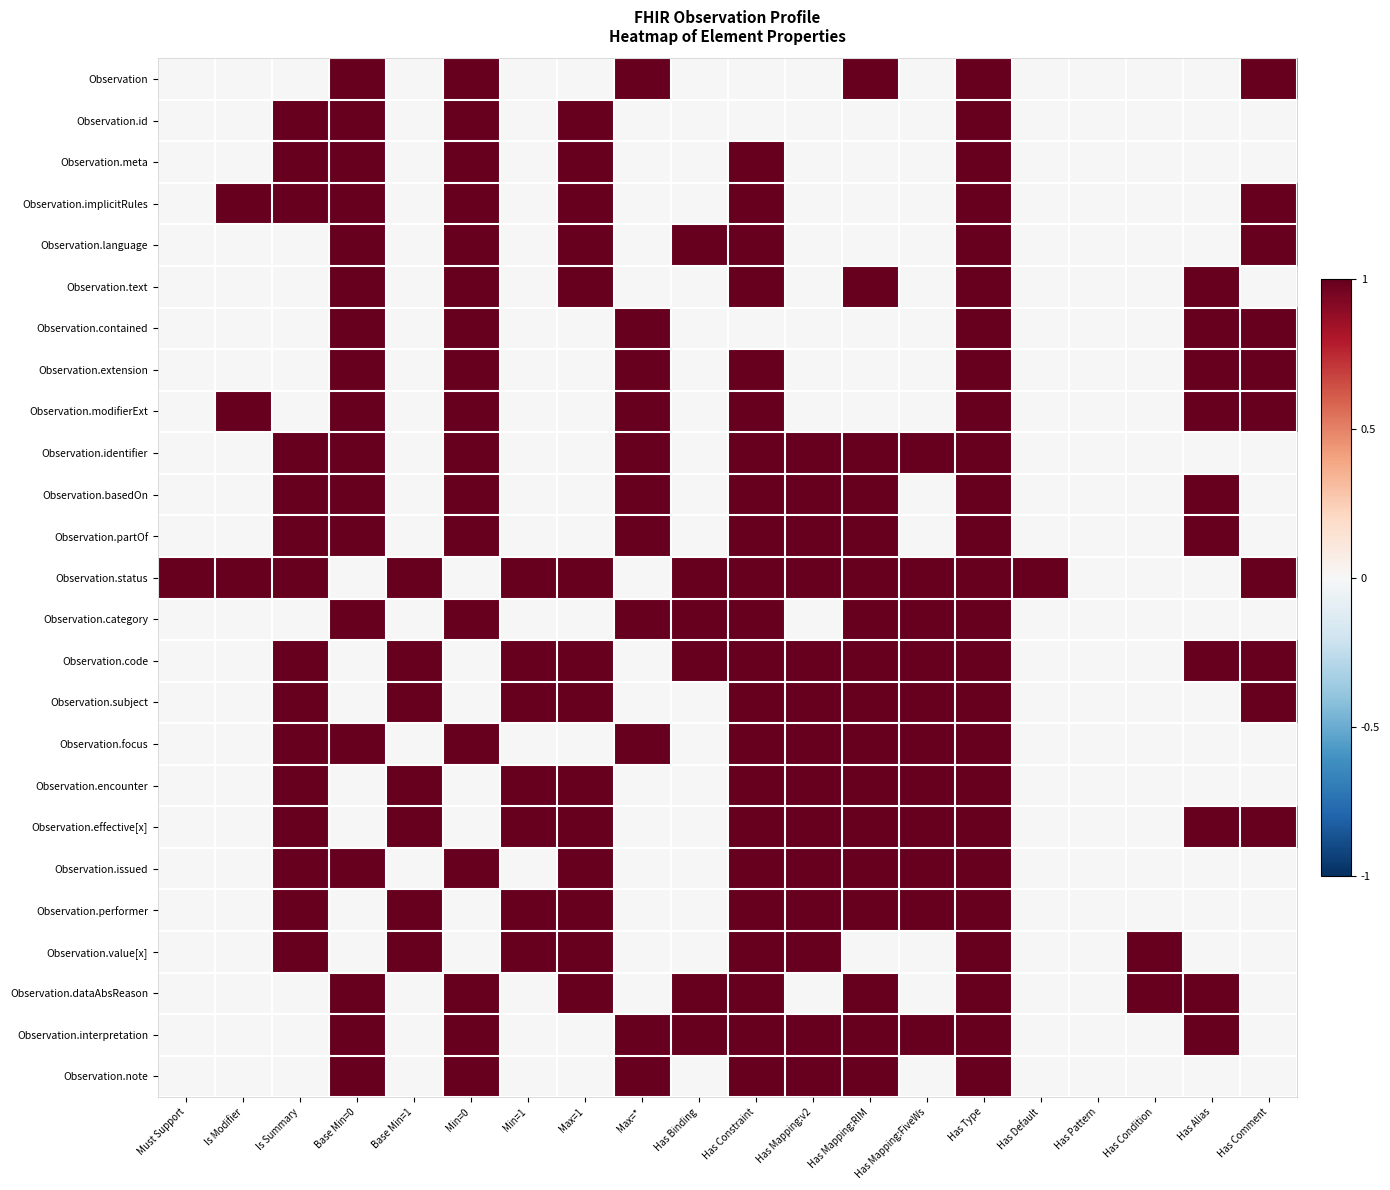

What is the greatest value displayed?

1